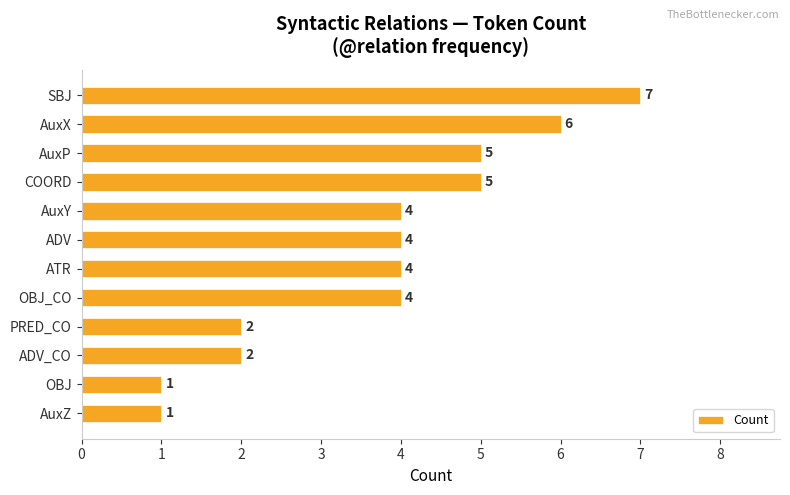

The value at AuxP is 5. True or false?

True